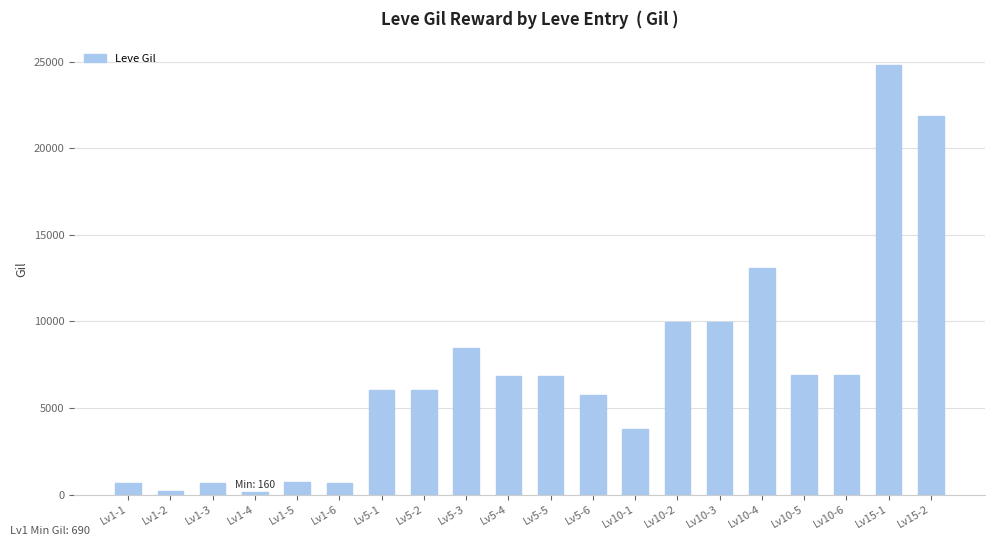

What is the approximate value at Lv5-3?

8460